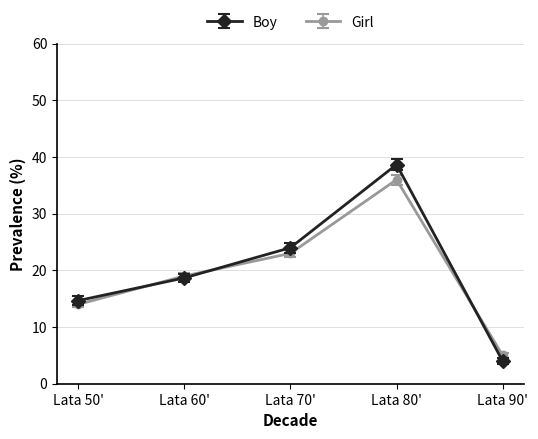

Reading left to right, extract all data points from this chart.

Boy: Lata 50'=14.7	Lata 60'=18.7	Lata 70'=24.0	Lata 80'=38.7	Lata 90'=4.0
Girl: Lata 50'=14.0	Lata 60'=19.0	Lata 70'=23.0	Lata 80'=36.0	Lata 90'=5.0